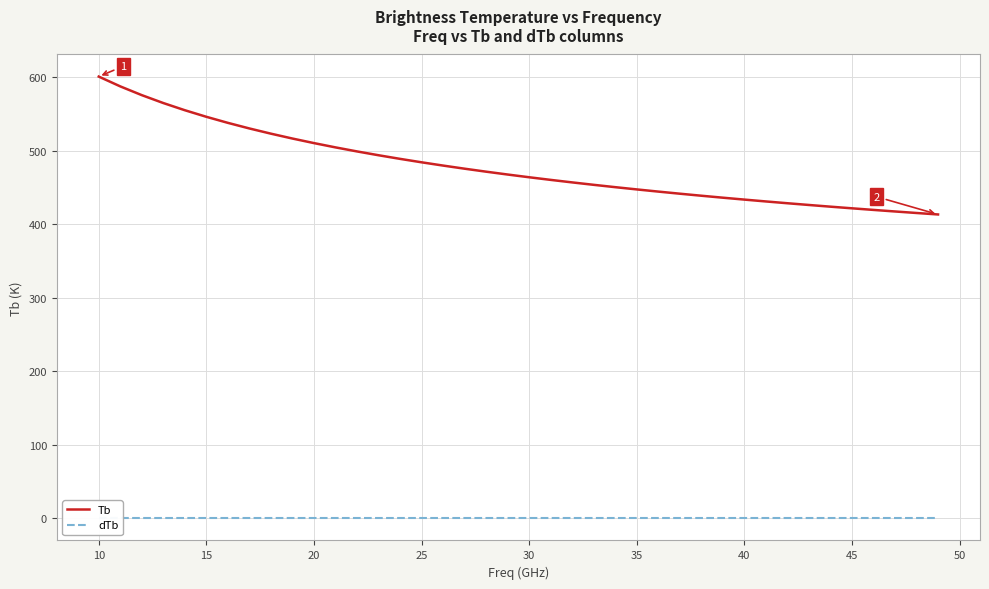

Reading left to right, extract all data points from this chart.

Tb: 600.9	587.6	575.7	564.9	555.1	546.2	538.0	530.3	523.3	516.6	510.4	504.6	499.1	493.9	489.0	484.3	479.9	475.6	471.6	467.7	464.0	460.4	457.0	453.7	450.5	447.4	444.5	441.6	438.8	436.2	433.6	431.1	428.6	426.3	424.0	421.7	419.5	417.4	415.4	413.4
dTb: 0.0	0.0	0.0	0.0	0.0	0.0	0.0	0.0	0.0	0.0	0.0	0.0	0.0	0.0	0.0	0.0	0.0	0.0	0.0	0.0	0.0	0.0	0.0	0.0	0.0	0.0	0.0	0.0	0.0	0.0	0.0	0.0	0.0	0.0	0.0	0.0	0.0	0.0	0.0	0.0